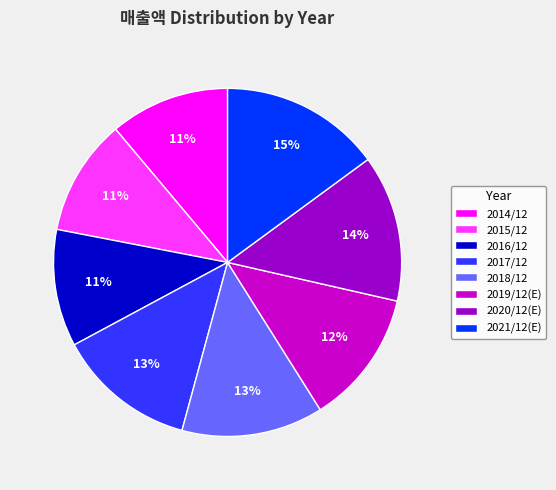

What percentage is the 2015/12 slice, to the nearest percent?

11%